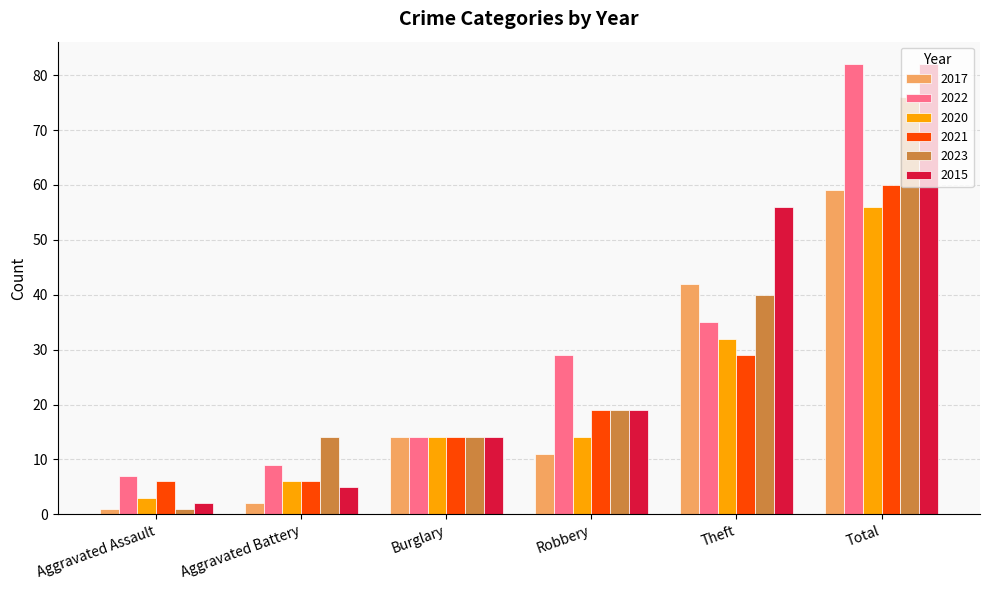

What is the spread (max minus min) of values at Robbery?

18